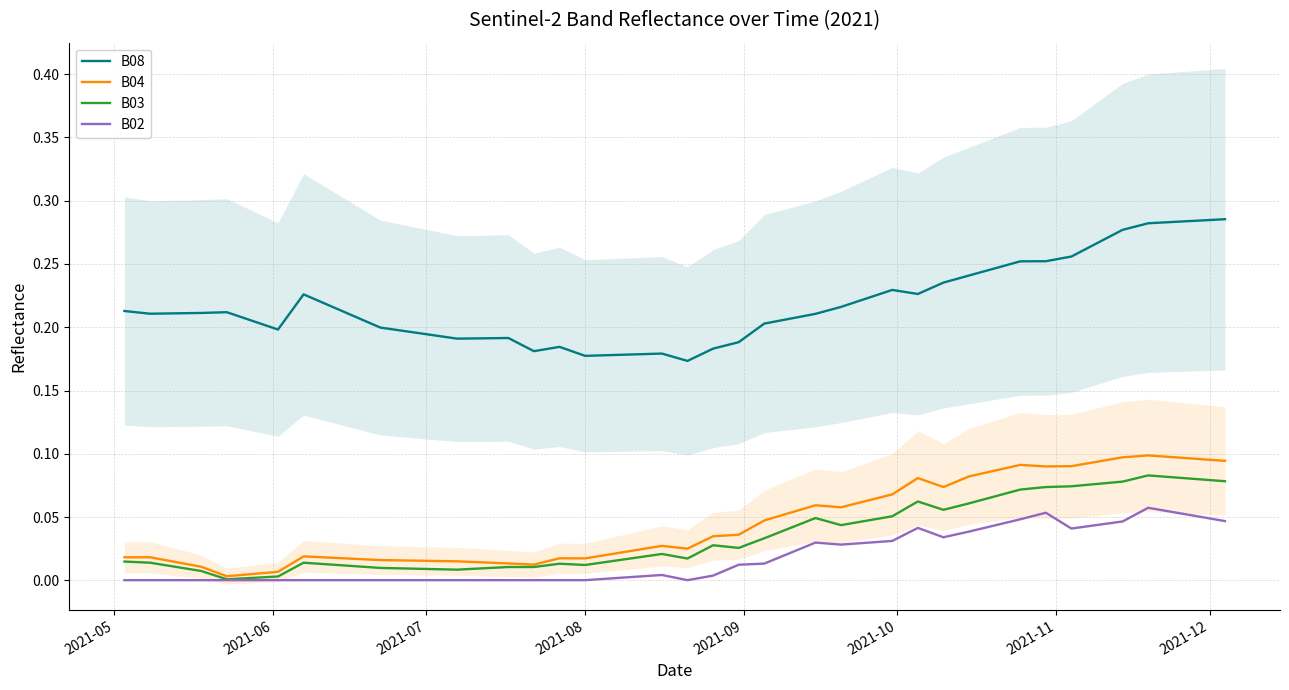

True or false: B03 and B08 cross at least once.

False